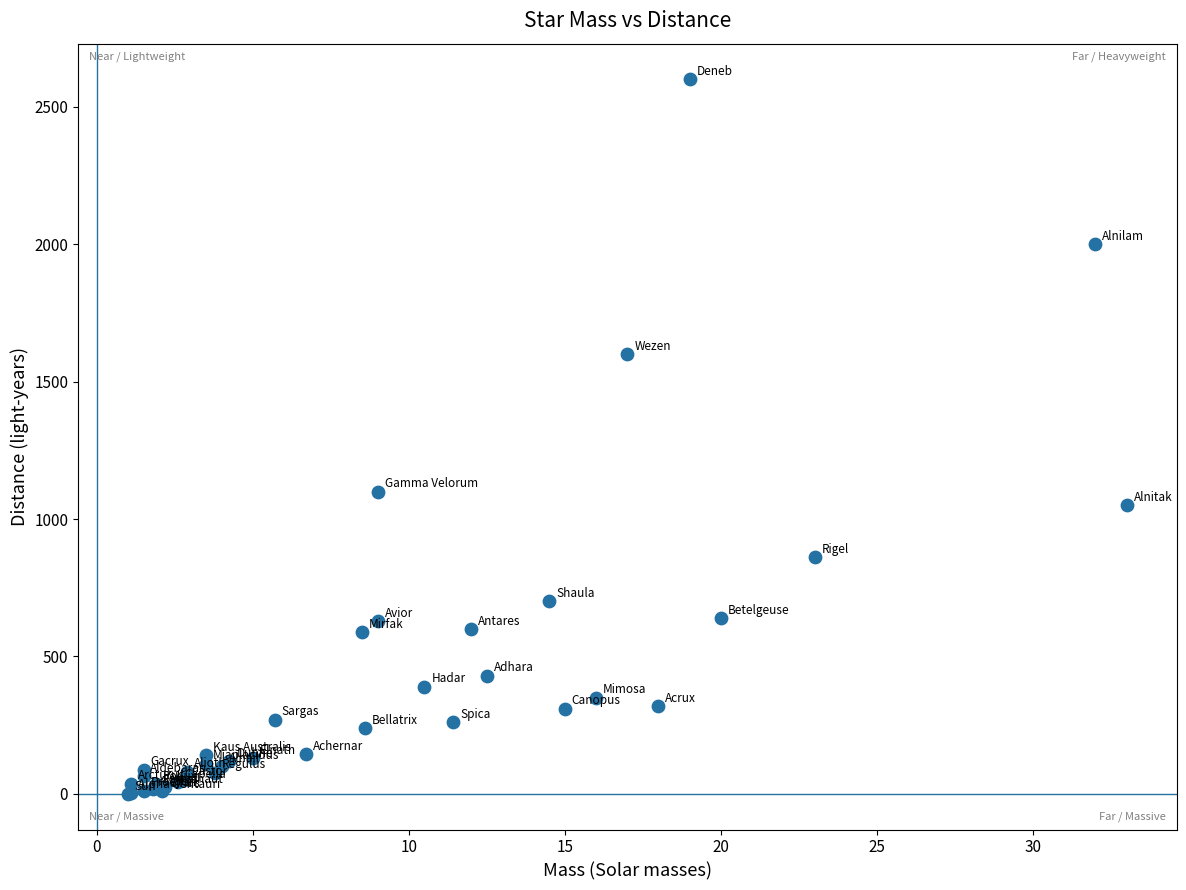

What Y value in the scatter plot is closest to 1300?

1100.0